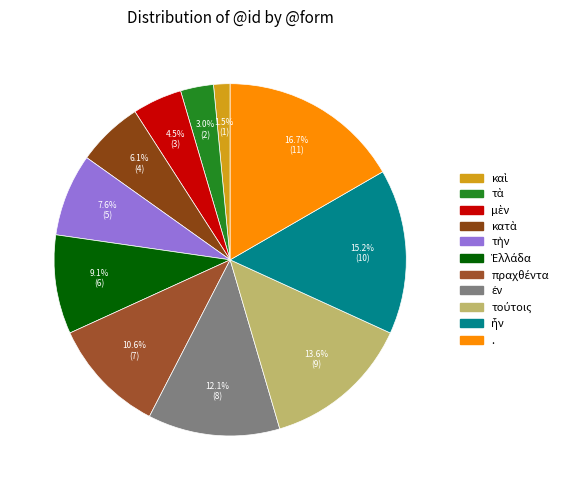

To the nearest percent, what is the average slice percentage?

9%